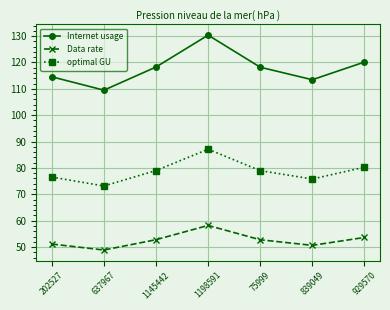

At which label does Internet usage reach its peak?

1198591